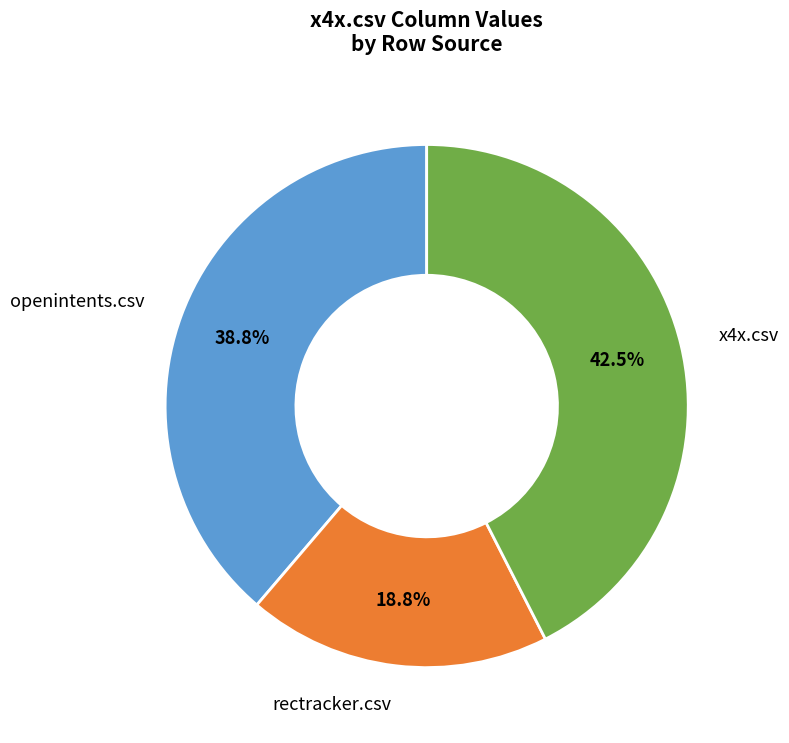

How many slices are in this pie chart?

3